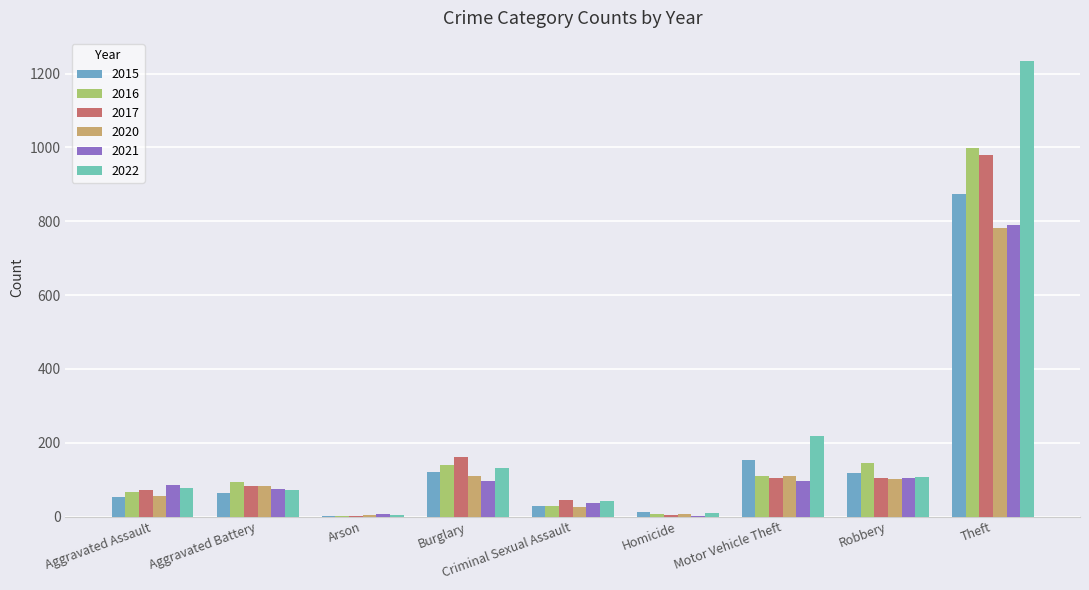

Where is 2017 nearest to the value 490?

Burglary